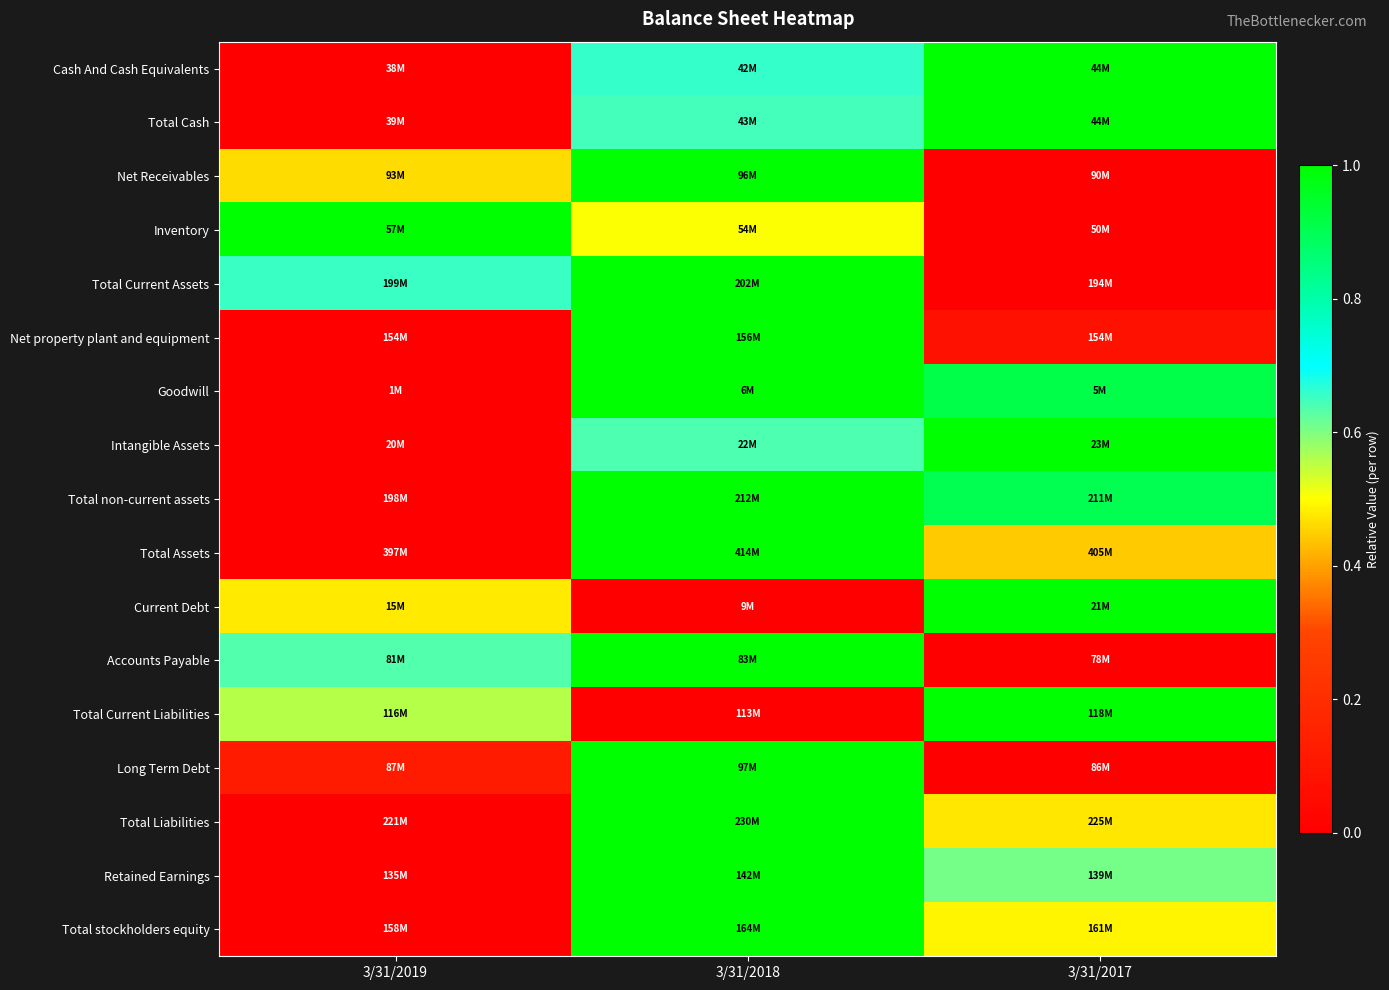

Reading left to right, transcribe all the data shown in this chart.

Cash And Cash Equivalents: 3/31/2019=0.0	3/31/2018=0.7	3/31/2017=1.0
Total Cash: 3/31/2019=0.0	3/31/2018=0.6	3/31/2017=1.0
Net Receivables: 3/31/2019=0.5	3/31/2018=1.0	3/31/2017=0.0
Inventory: 3/31/2019=1.0	3/31/2018=0.5	3/31/2017=0.0
Total Current Assets: 3/31/2019=0.7	3/31/2018=1.0	3/31/2017=0.0
Net property plant and equipment: 3/31/2019=0.0	3/31/2018=1.0	3/31/2017=0.1
Goodwill: 3/31/2019=0.0	3/31/2018=1.0	3/31/2017=0.9
Intangible Assets: 3/31/2019=0.0	3/31/2018=0.6	3/31/2017=1.0
Total non-current assets: 3/31/2019=0.0	3/31/2018=1.0	3/31/2017=0.9
Total Assets: 3/31/2019=0.0	3/31/2018=1.0	3/31/2017=0.4
Current Debt: 3/31/2019=0.5	3/31/2018=0.0	3/31/2017=1.0
Accounts Payable: 3/31/2019=0.6	3/31/2018=1.0	3/31/2017=0.0
Total Current Liabilities: 3/31/2019=0.6	3/31/2018=0.0	3/31/2017=1.0
Long Term Debt: 3/31/2019=0.1	3/31/2018=1.0	3/31/2017=0.0
Total Liabilities: 3/31/2019=0.0	3/31/2018=1.0	3/31/2017=0.5
Retained Earnings: 3/31/2019=0.0	3/31/2018=1.0	3/31/2017=0.6
Total stockholders equity: 3/31/2019=0.0	3/31/2018=1.0	3/31/2017=0.5